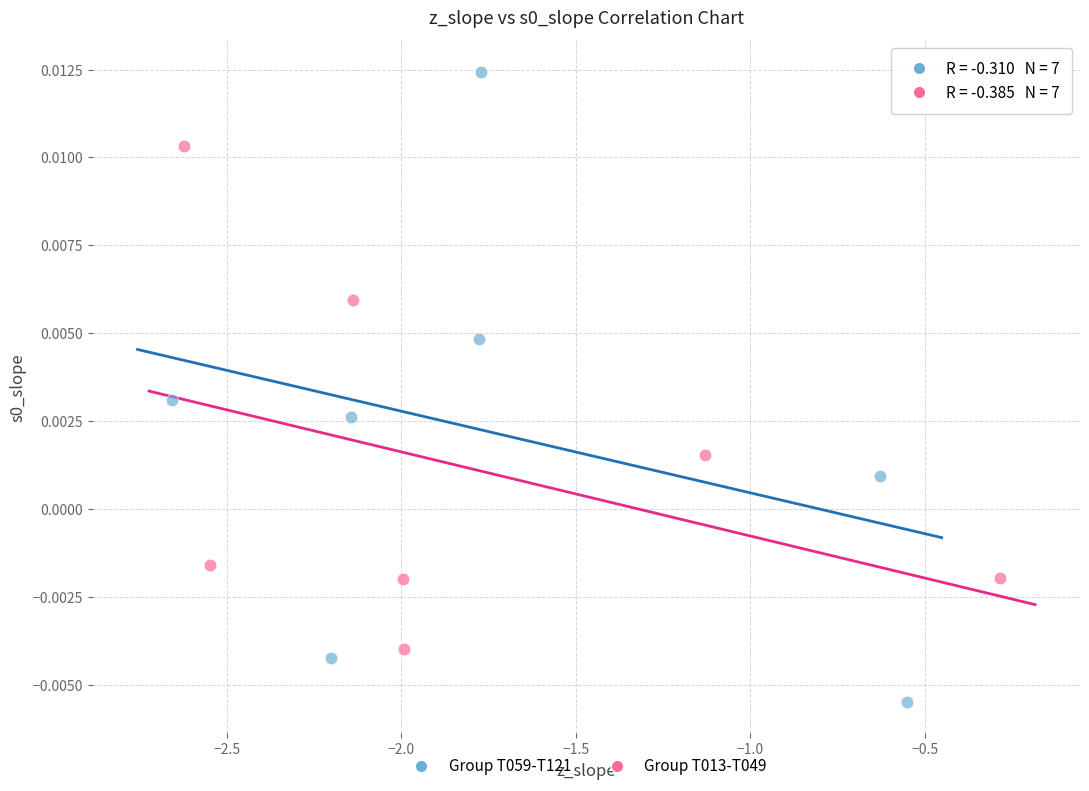

Which series reaches the maximum Y coordinate?

Group T059-T121